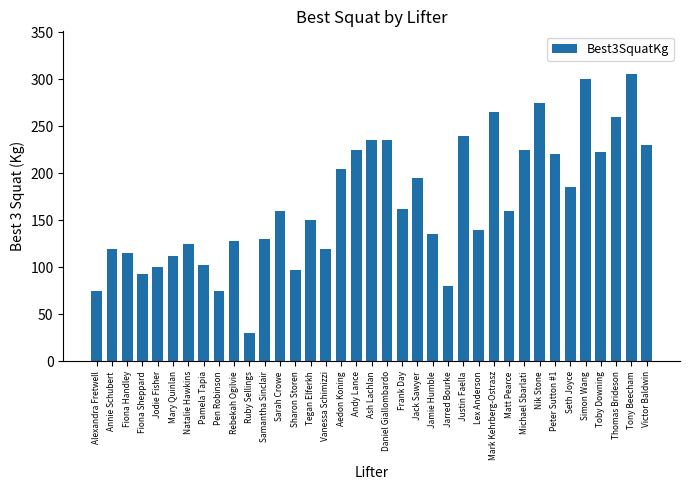

What is the change in value from Frank Day to Michael Sbarlati?

+62.5